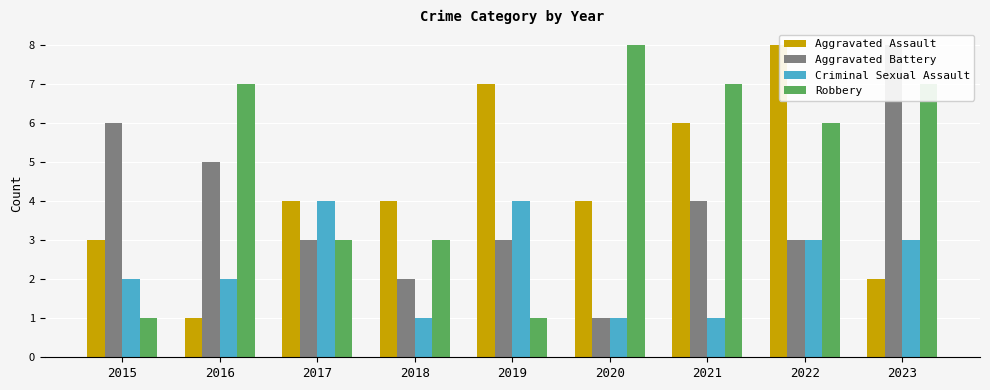

Reading left to right, extract all data points from this chart.

Aggravated Assault: 2015=3	2016=1	2017=4	2018=4	2019=7	2020=4	2021=6	2022=8	2023=2
Aggravated Battery: 2015=6	2016=5	2017=3	2018=2	2019=3	2020=1	2021=4	2022=3	2023=8
Criminal Sexual Assault: 2015=2	2016=2	2017=4	2018=1	2019=4	2020=1	2021=1	2022=3	2023=3
Robbery: 2015=1	2016=7	2017=3	2018=3	2019=1	2020=8	2021=7	2022=6	2023=7